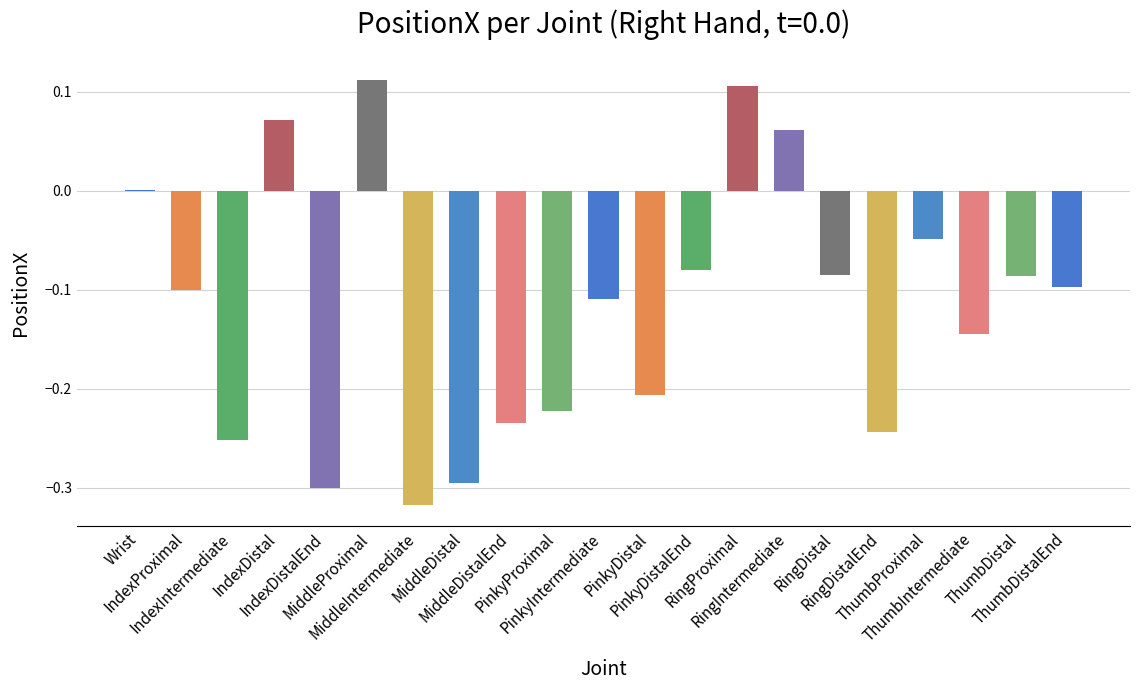

True or false: the data shows 0.1 at MiddleProximal.

True